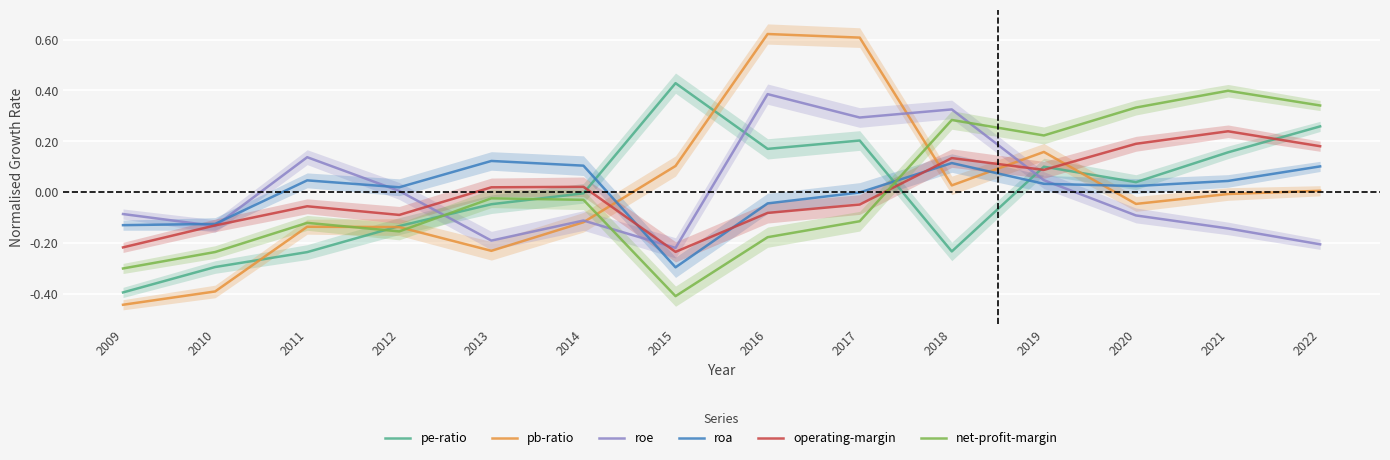

Does the chart display data point markers on the line(s)?

No